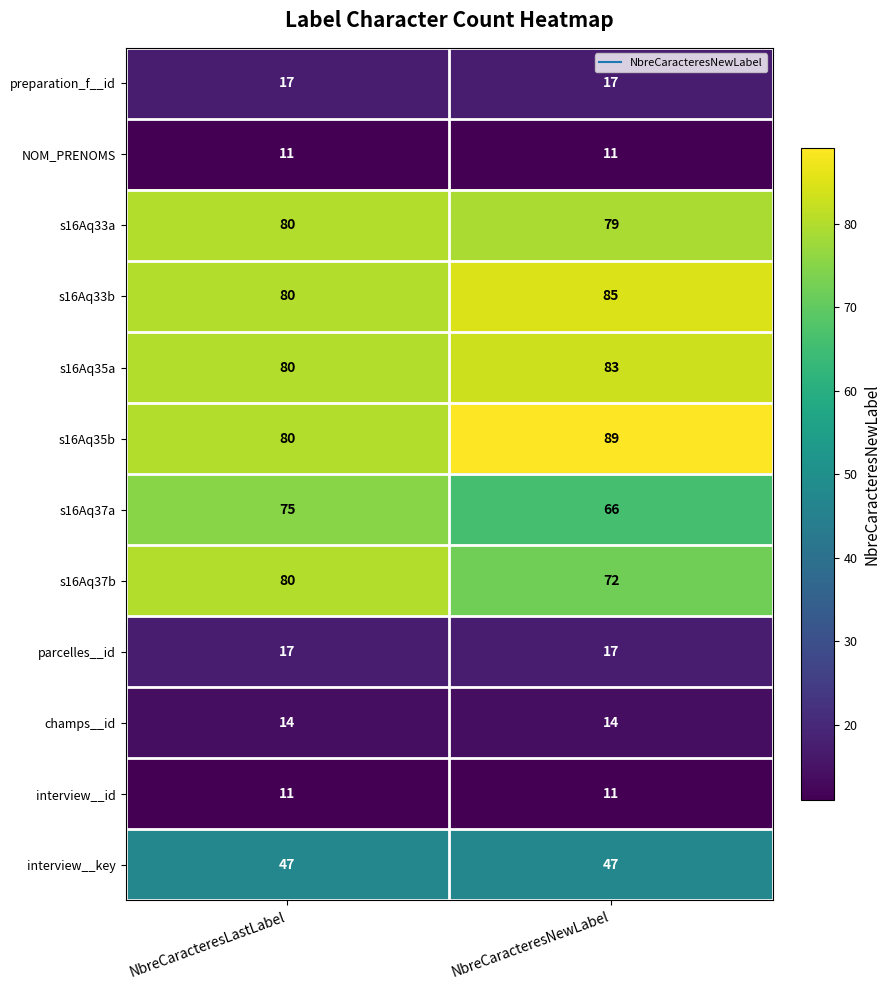

Reading right to left, extract all data points from this chart.

preparation_f__id: NbreCaracteresNewLabel=17	NbreCaracteresLastLabel=17
NOM_PRENOMS: NbreCaracteresNewLabel=11	NbreCaracteresLastLabel=11
s16Aq33a: NbreCaracteresNewLabel=79	NbreCaracteresLastLabel=80
s16Aq33b: NbreCaracteresNewLabel=85	NbreCaracteresLastLabel=80
s16Aq35a: NbreCaracteresNewLabel=83	NbreCaracteresLastLabel=80
s16Aq35b: NbreCaracteresNewLabel=89	NbreCaracteresLastLabel=80
s16Aq37a: NbreCaracteresNewLabel=66	NbreCaracteresLastLabel=75
s16Aq37b: NbreCaracteresNewLabel=72	NbreCaracteresLastLabel=80
parcelles__id: NbreCaracteresNewLabel=17	NbreCaracteresLastLabel=17
champs__id: NbreCaracteresNewLabel=14	NbreCaracteresLastLabel=14
interview__id: NbreCaracteresNewLabel=11	NbreCaracteresLastLabel=11
interview__key: NbreCaracteresNewLabel=47	NbreCaracteresLastLabel=47